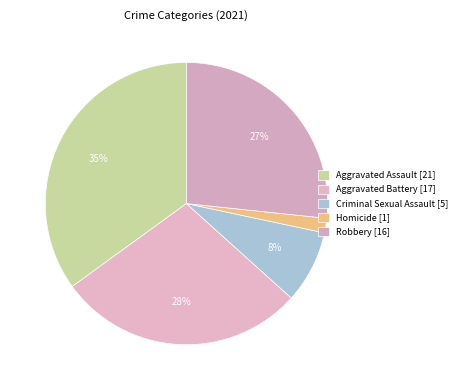

True or false: Aggravated Assault accounts for 35% of the total.

True